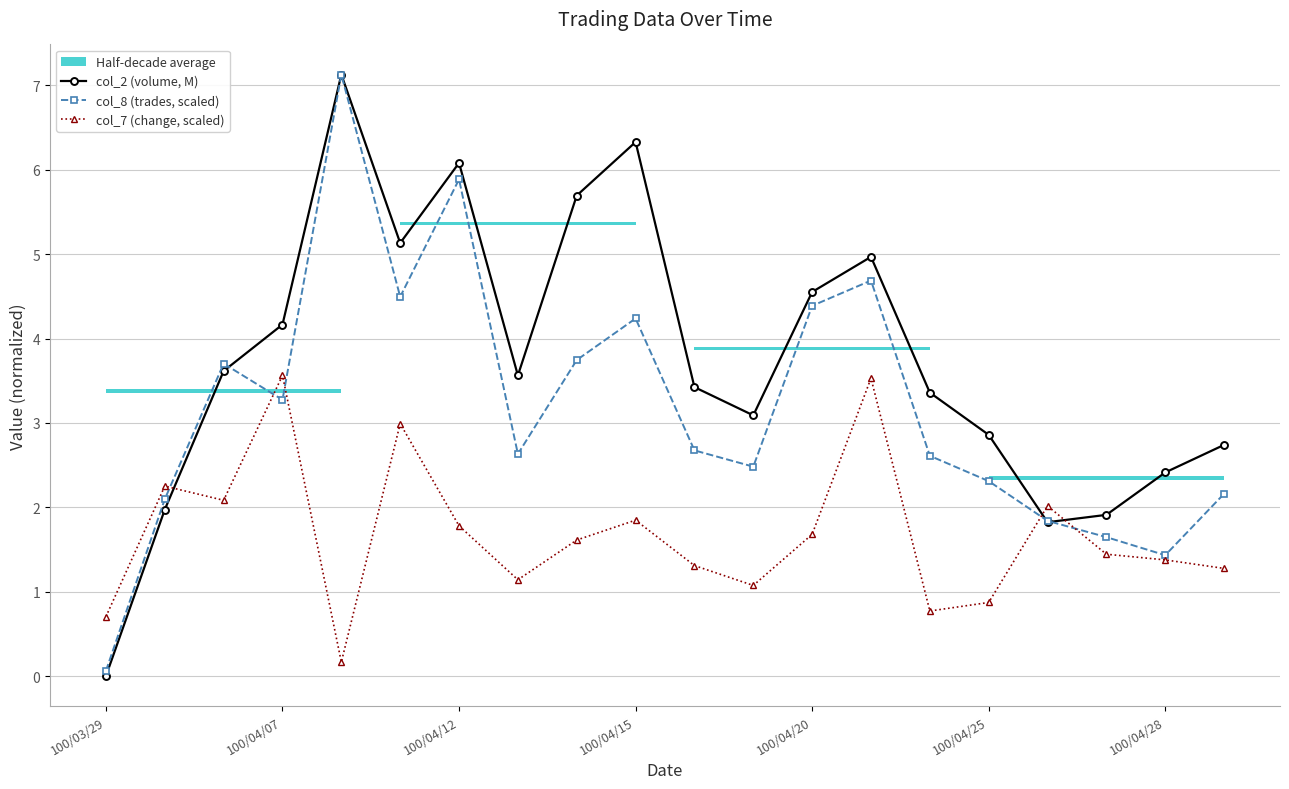

What value does the col_2 (volume, M) series have at 8?

5.7